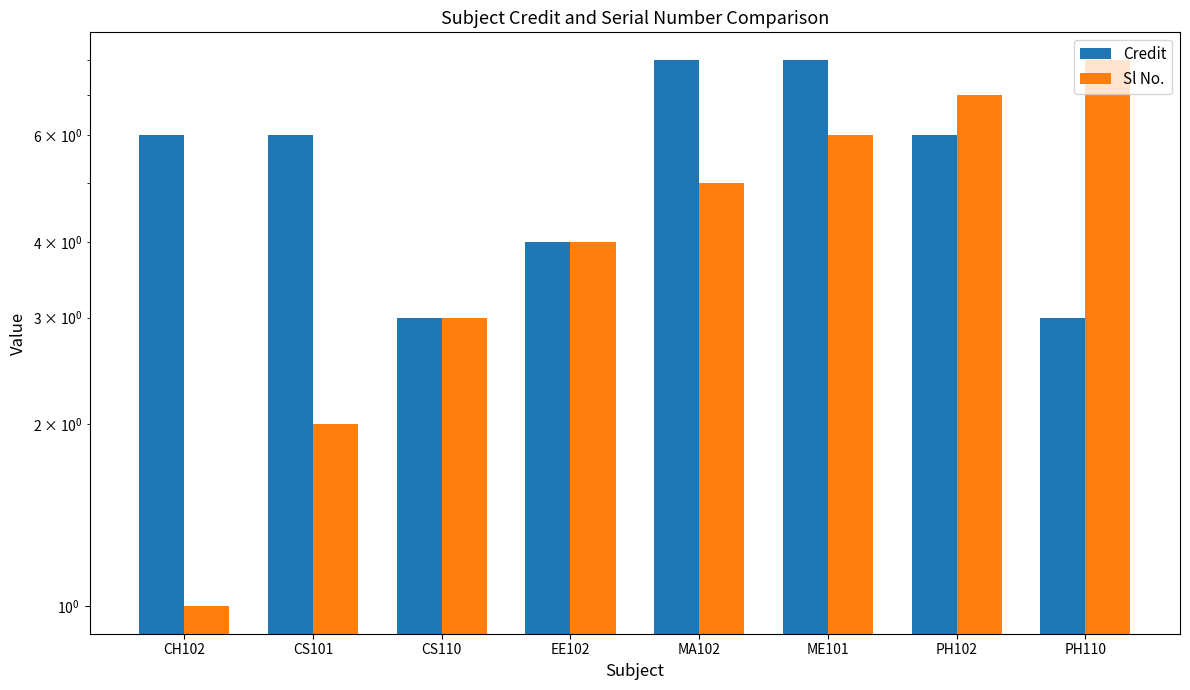

At how many categories does at least one series exceed 1?

8